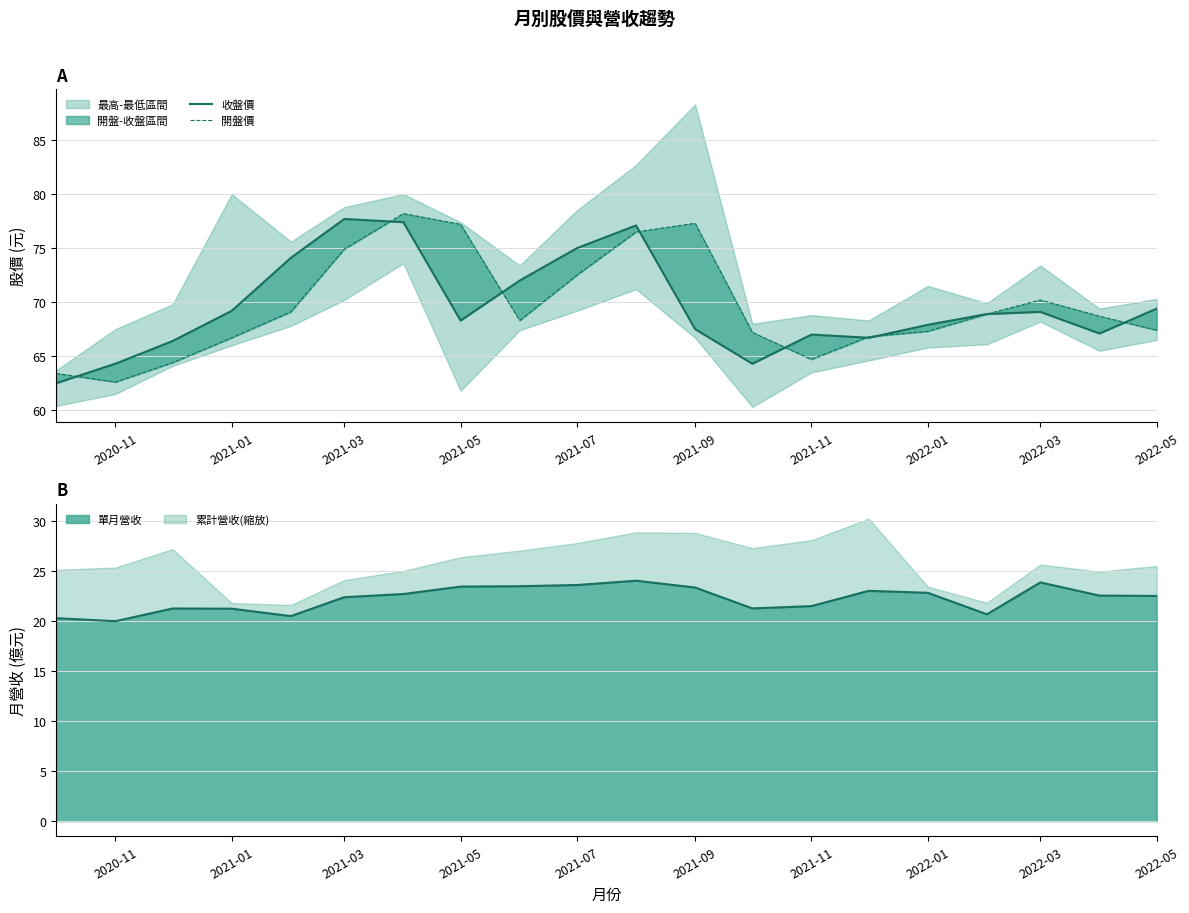

What position from the left is 2021-07?

5